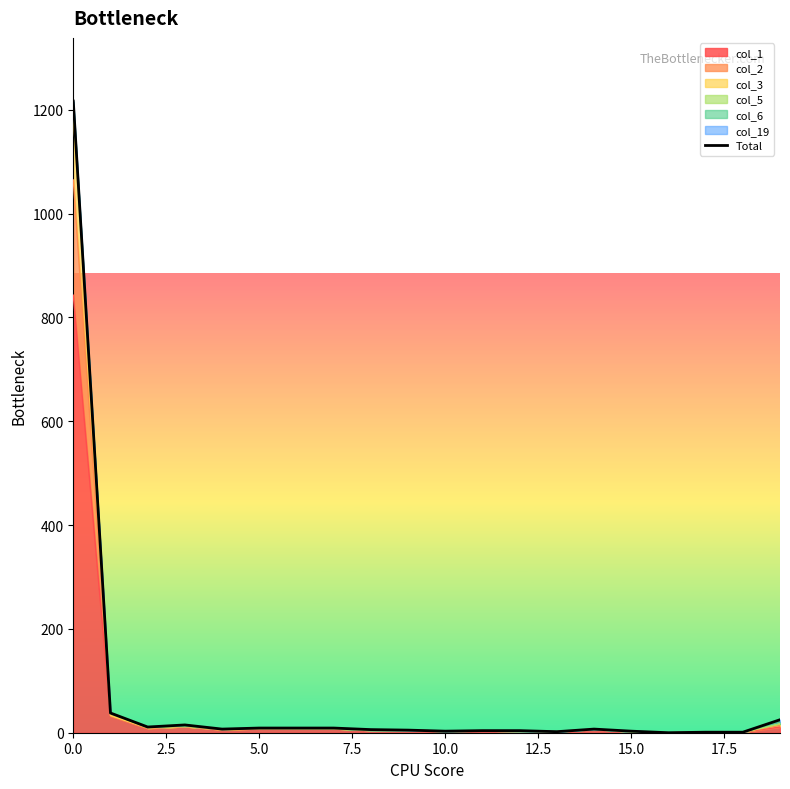

What is the average value?

69